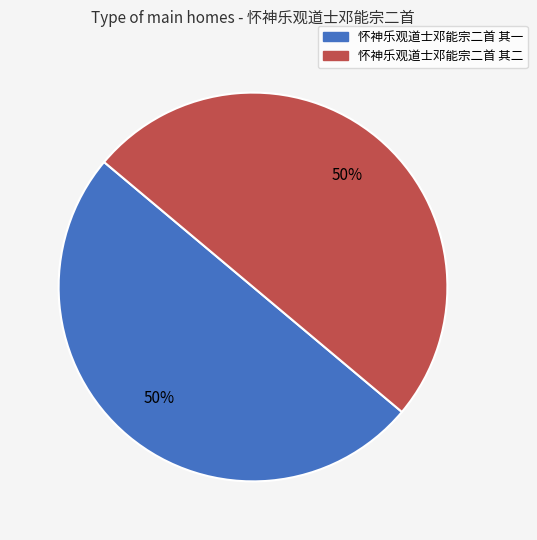

To the nearest percent, what is the combined percentage of 怀神乐观道士邓能宗二首 其二 and 怀神乐观道士邓能宗二首 其一?

100%